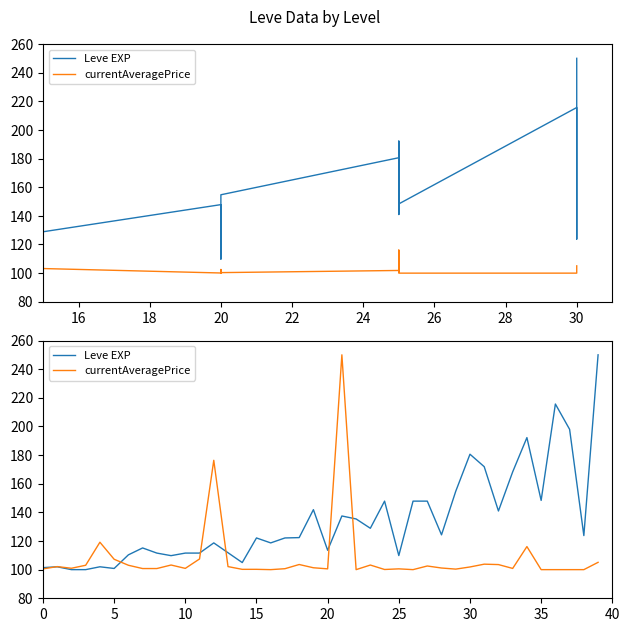

List the series in order of their overall mean, highest first.

Leve EXP, currentAveragePrice